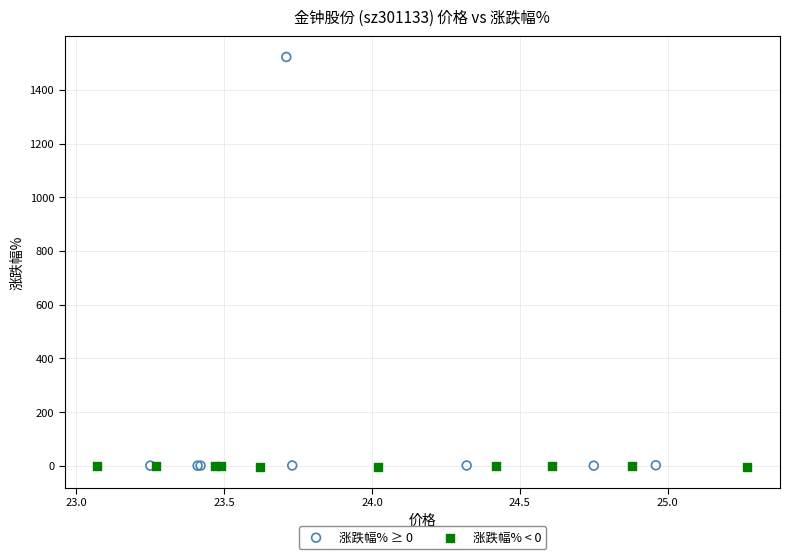

Which series has the widest spread of Y values?

涨跌幅% ≥ 0